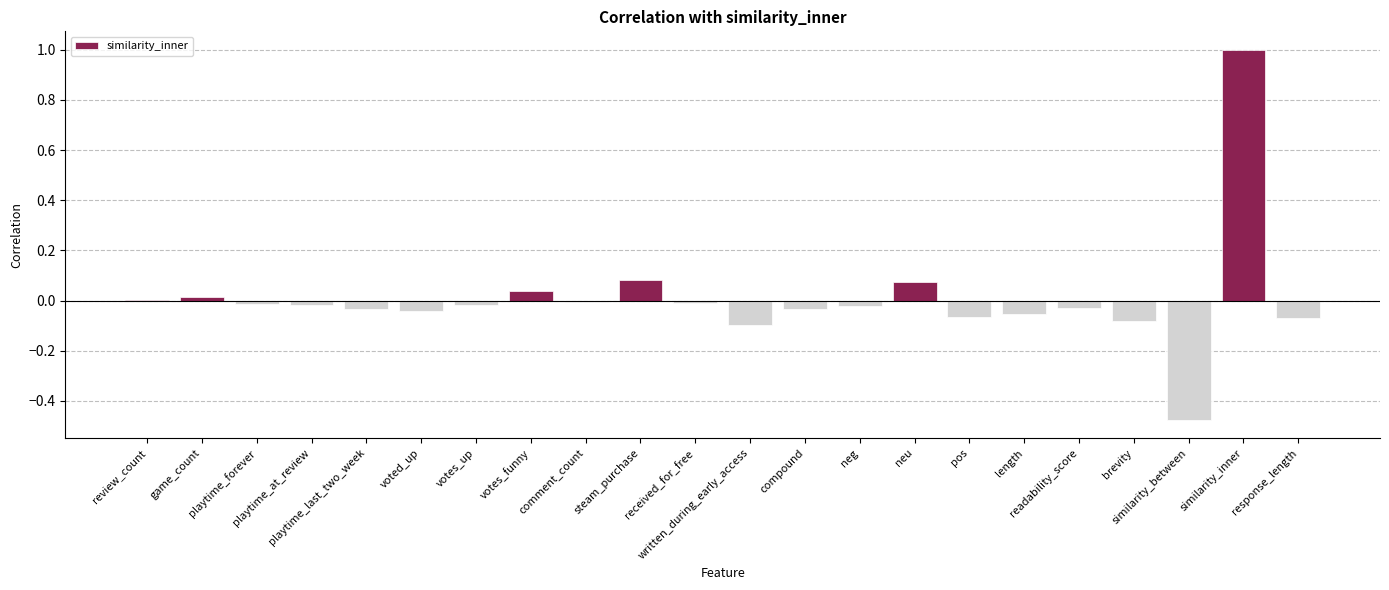

What is the greatest value displayed?

1.0